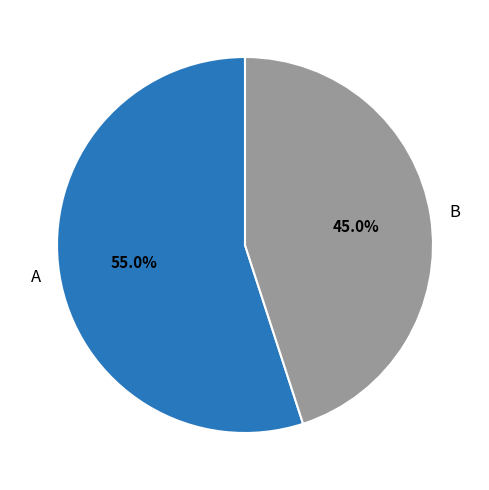

Which has a higher value, A or B?

A